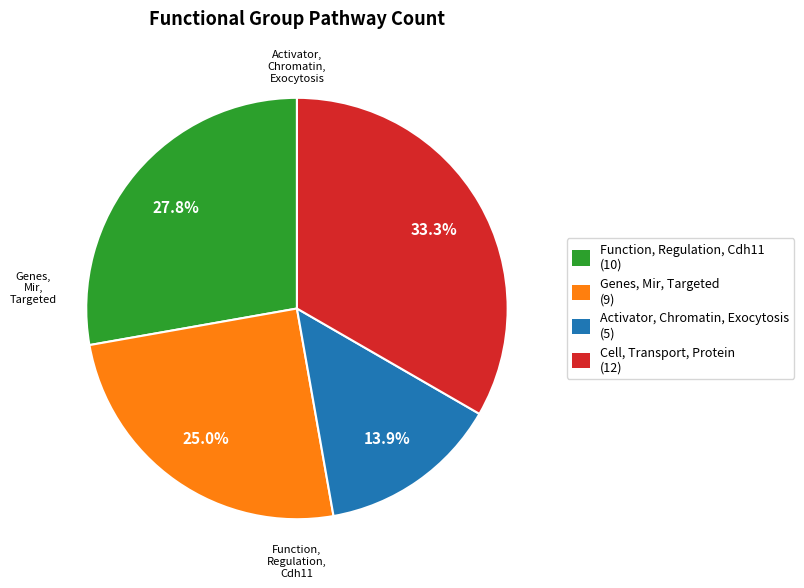

Approximately how many times larger is the value at Activator, Chromatin, Exocytosis compared to Function, Regulation, Cdh11?

0.5